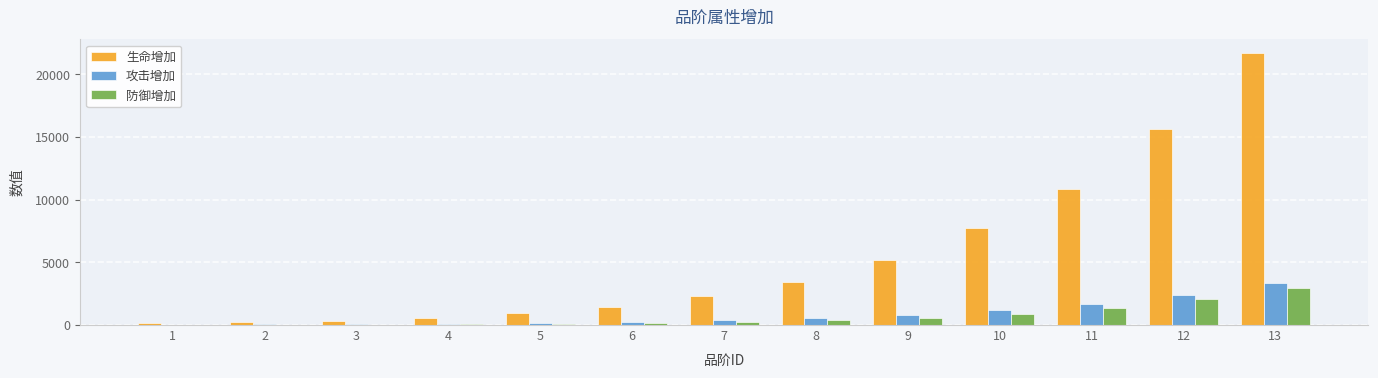

What is the maximum value for 防御增加?

2991